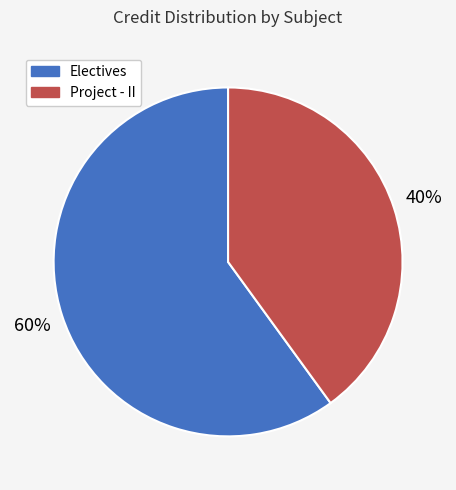

Is there a majority slice in this chart?

Yes